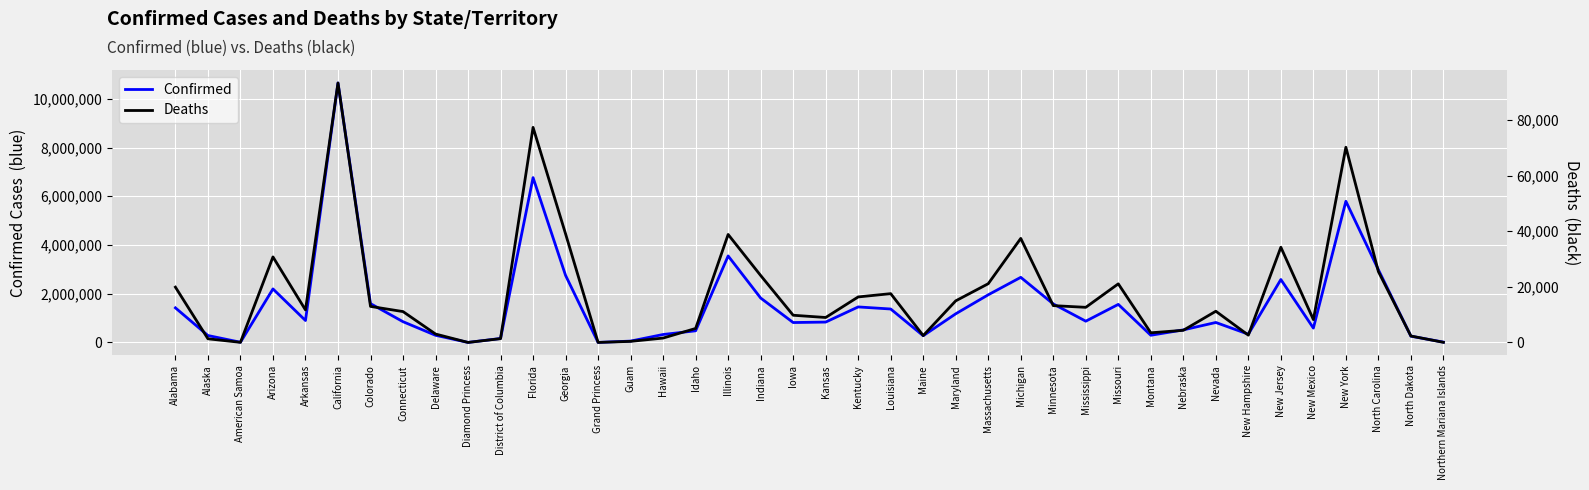

At which label does Confirmed first exceed 872265?

Alabama